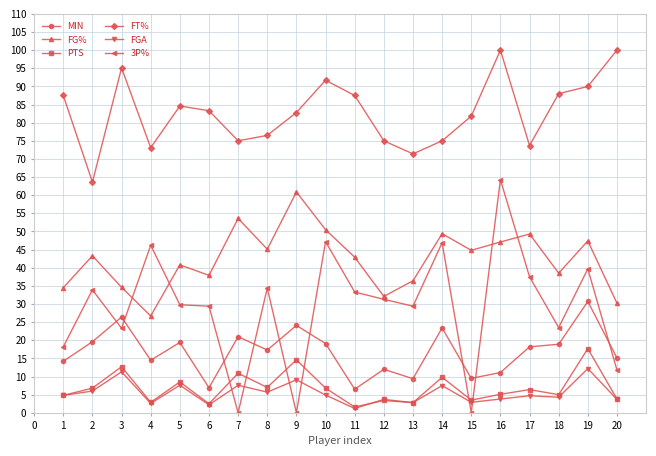

True or false: PTS and FG% intersect in this chart.

False